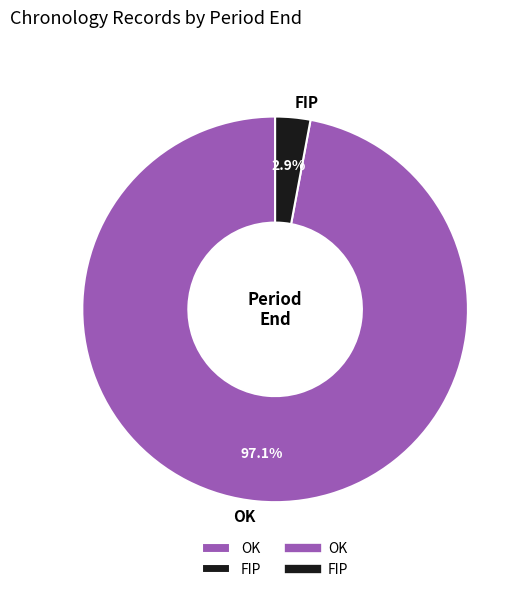

True or false: FIP accounts for 3% of the total.

True